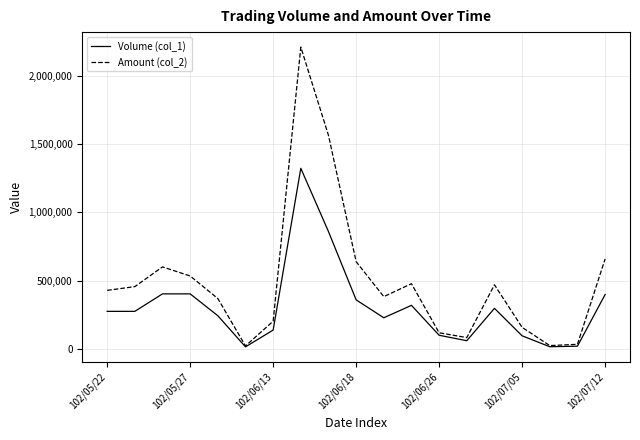

Which series has the widest spread of values?

Amount (col_2)